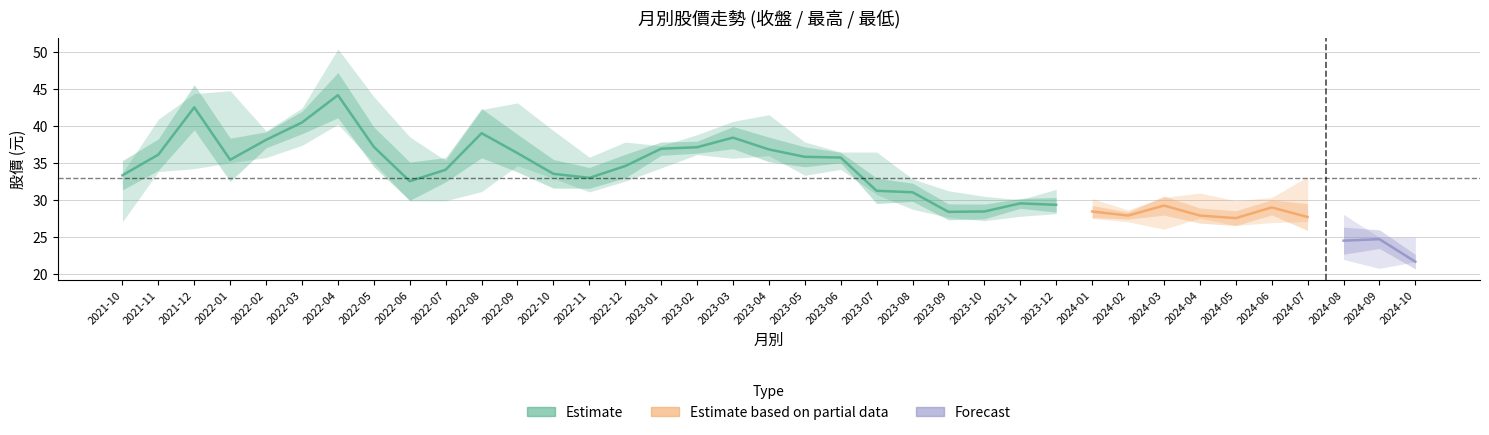

How many lines are shown in the chart?

3